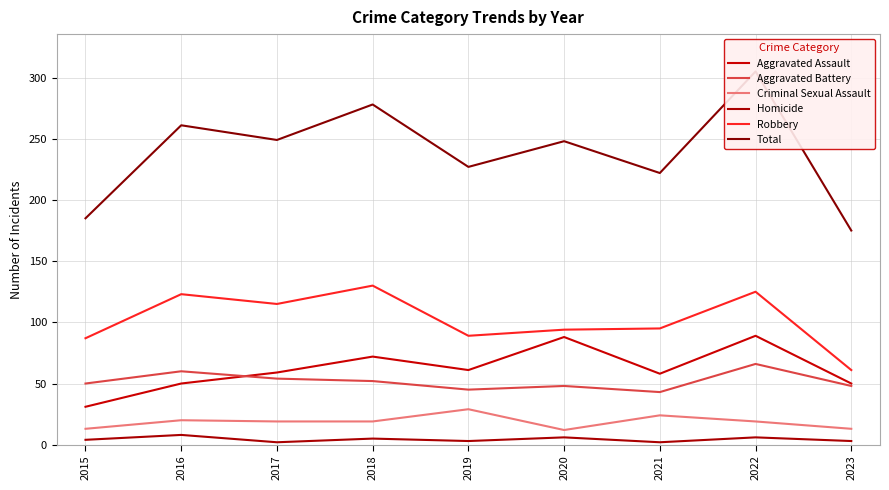

Reading left to right, list all the values displayed in this chart.

Aggravated Assault: 2015=31	2016=50	2017=59	2018=72	2019=61	2020=88	2021=58	2022=89	2023=50
Aggravated Battery: 2015=50	2016=60	2017=54	2018=52	2019=45	2020=48	2021=43	2022=66	2023=48
Criminal Sexual Assault: 2015=13	2016=20	2017=19	2018=19	2019=29	2020=12	2021=24	2022=19	2023=13
Homicide: 2015=4	2016=8	2017=2	2018=5	2019=3	2020=6	2021=2	2022=6	2023=3
Robbery: 2015=87	2016=123	2017=115	2018=130	2019=89	2020=94	2021=95	2022=125	2023=61
Total: 2015=185	2016=261	2017=249	2018=278	2019=227	2020=248	2021=222	2022=305	2023=175